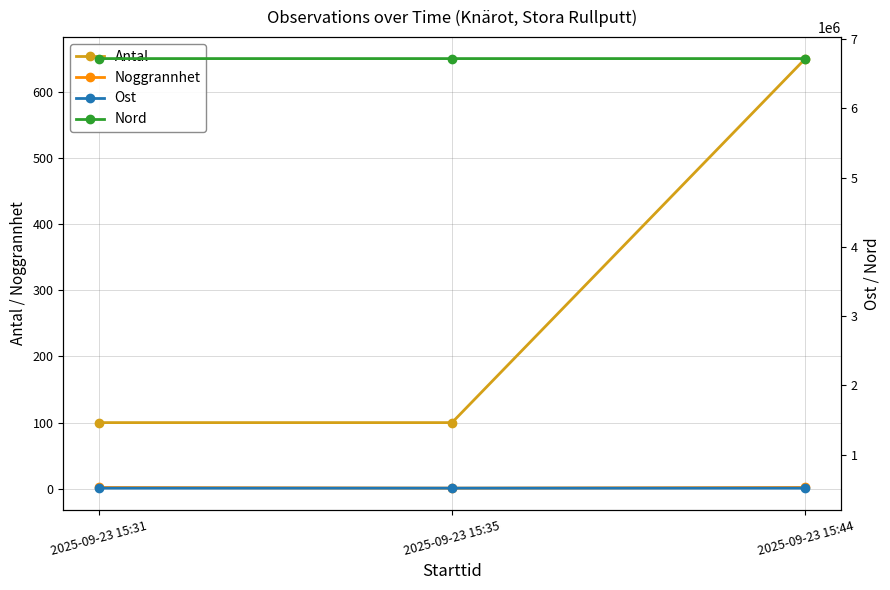

Reading left to right, what are all the values shown in this chart?

Antal: 2025-09-23 15:31=100	2025-09-23 15:35=100	2025-09-23 15:44=650
Noggrannhet: 2025-09-23 15:31=2	2025-09-23 15:35=1	2025-09-23 15:44=2
Ost: 2025-09-23 15:31=516914	2025-09-23 15:35=516907	2025-09-23 15:44=516906
Nord: 2025-09-23 15:31=6719123	2025-09-23 15:35=6719123	2025-09-23 15:44=6719121